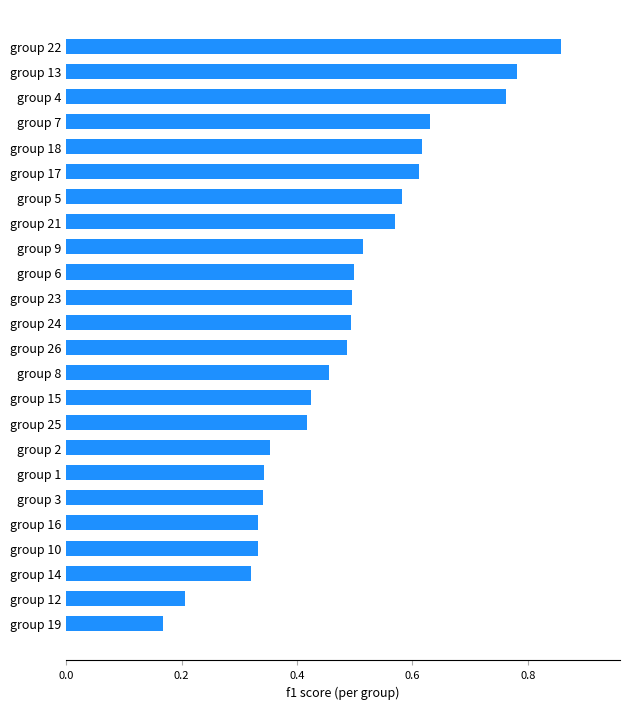

Which category has the lowest value across all series?

group 19